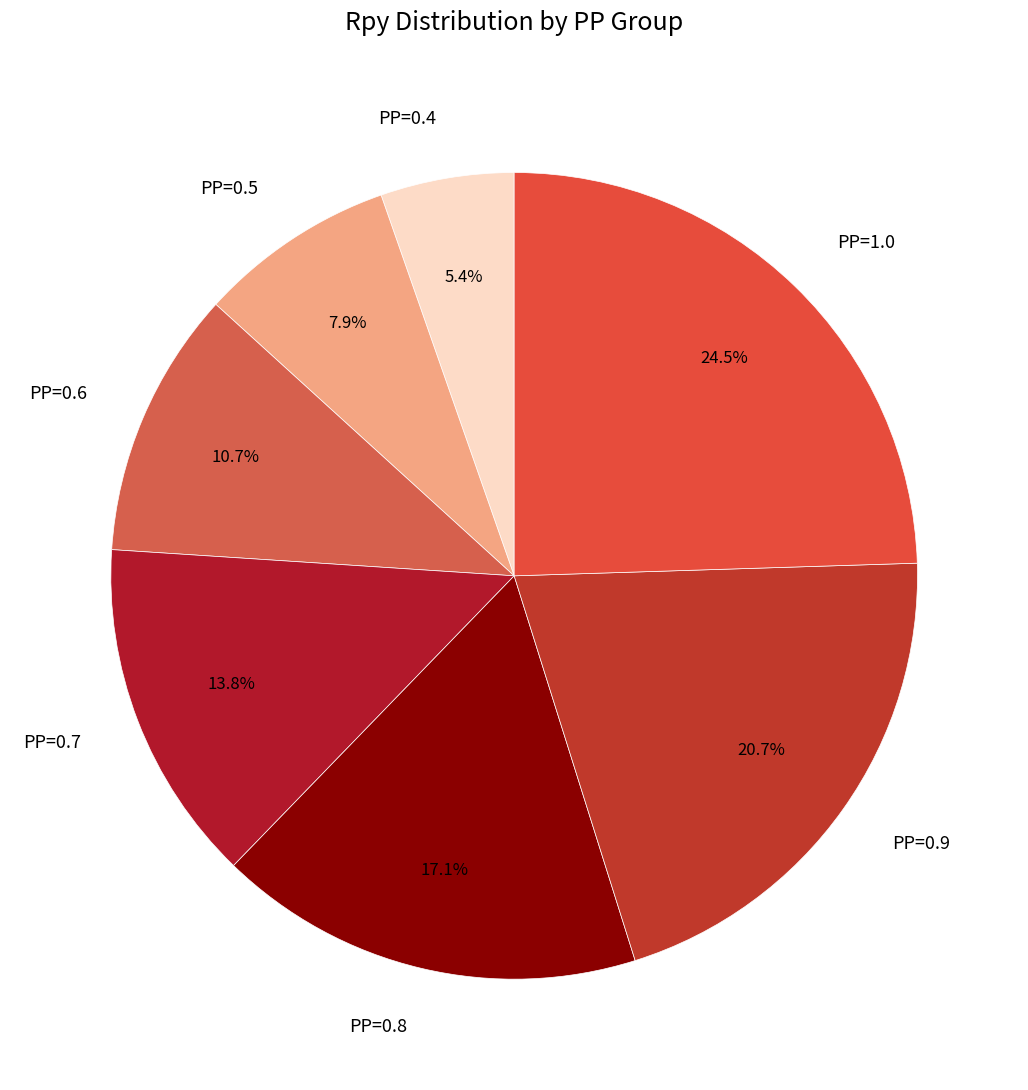

Is the sum of PP=0.4 and PP=0.7 greater than half?

No